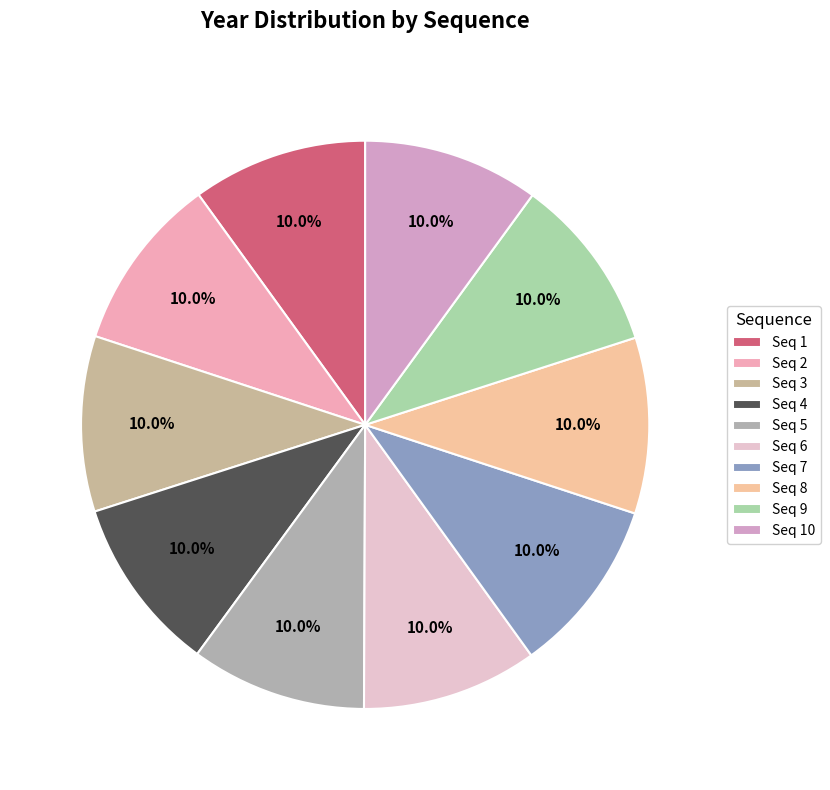

How many segments does this pie chart have?

10